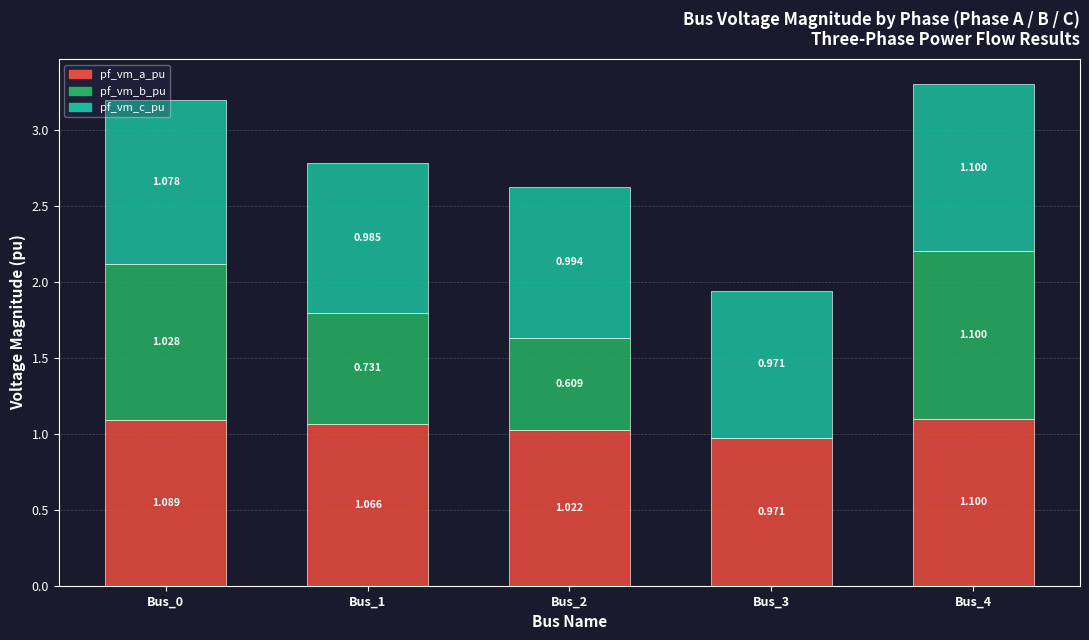

What is the total value across all series at Bus_2?

2.6